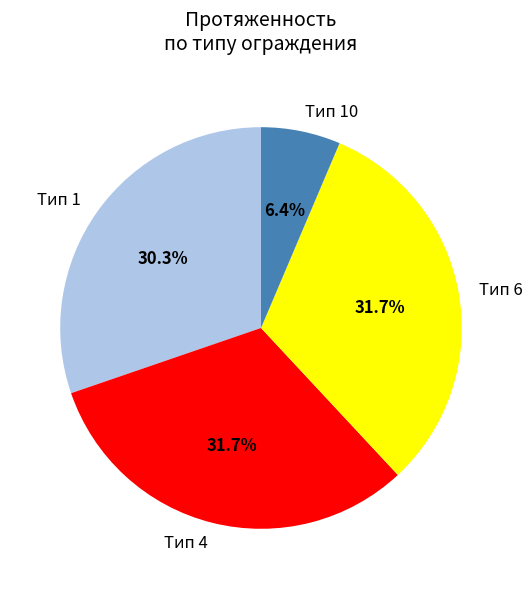

Which slice is the smallest?

Тип 10